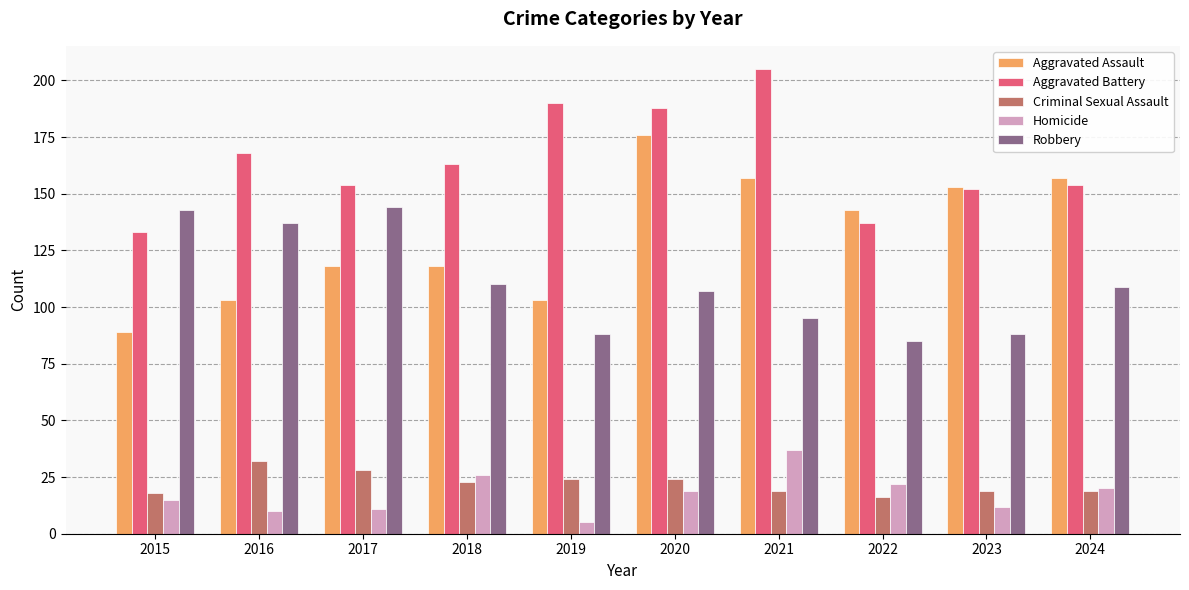

Is it true that Homicide equals 17 at 2016?

False